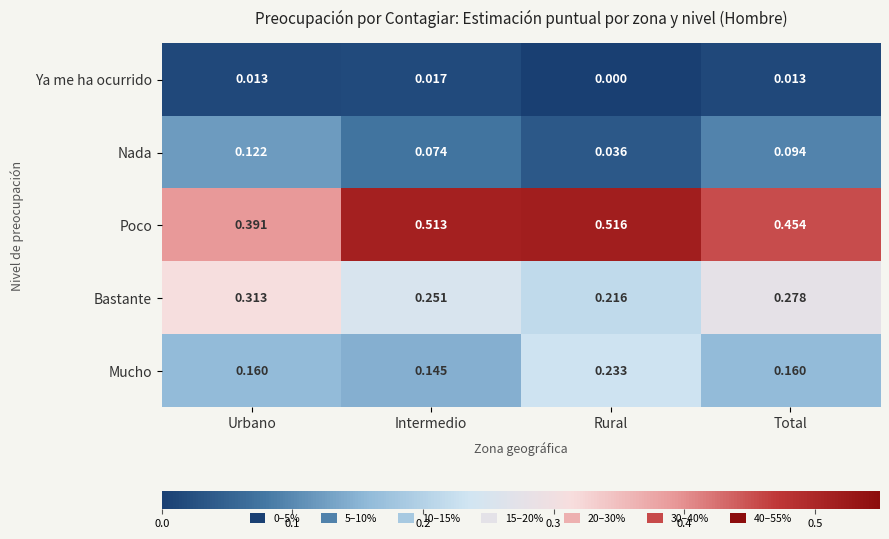

Which series changed the most between Rural and Total?

Mucho